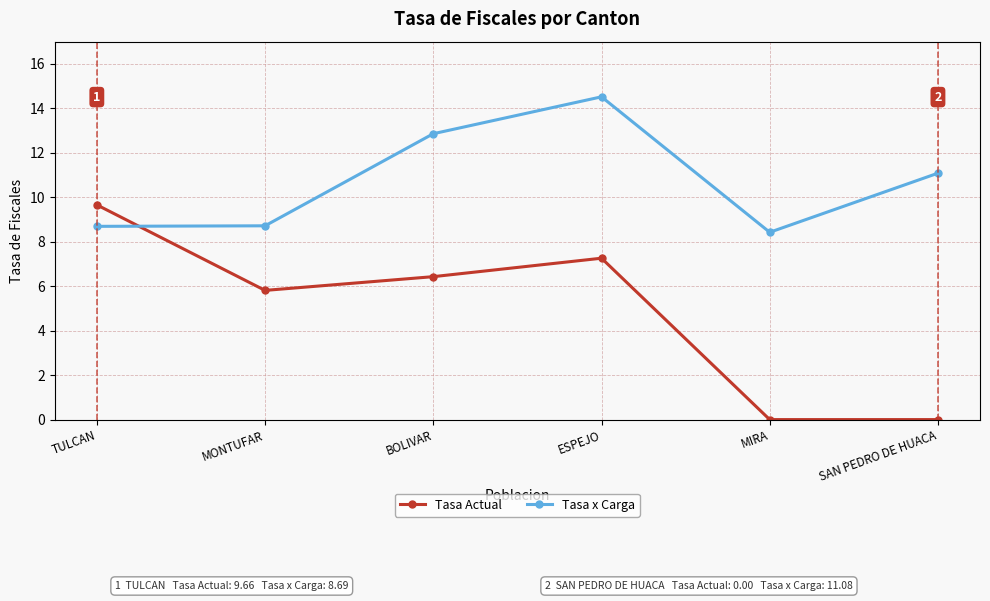

What position from the right is SAN PEDRO DE HUACA?

1